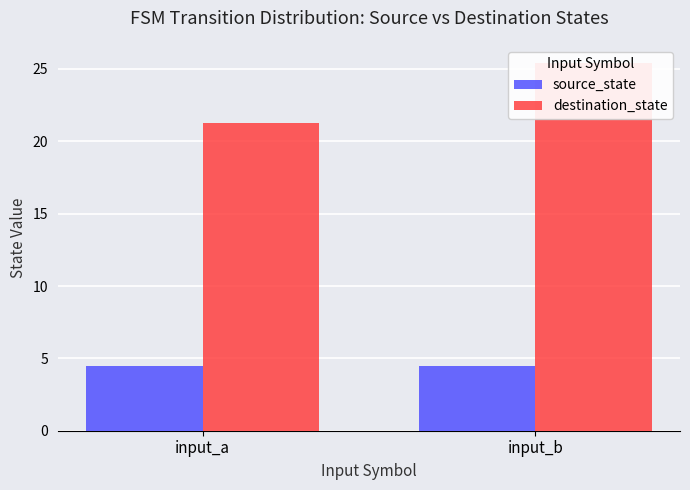

How many values in the destination_state series exceed 25?

1